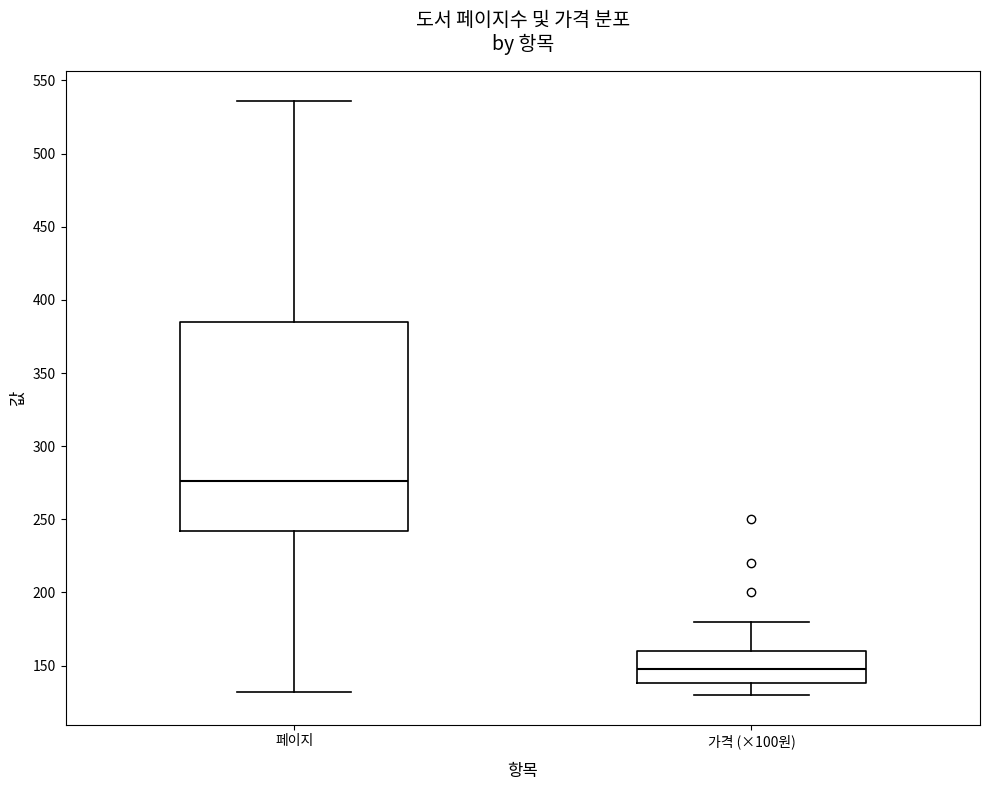

Comparing the boxes themselves (not the whiskers), which one is the tallest?

페이지